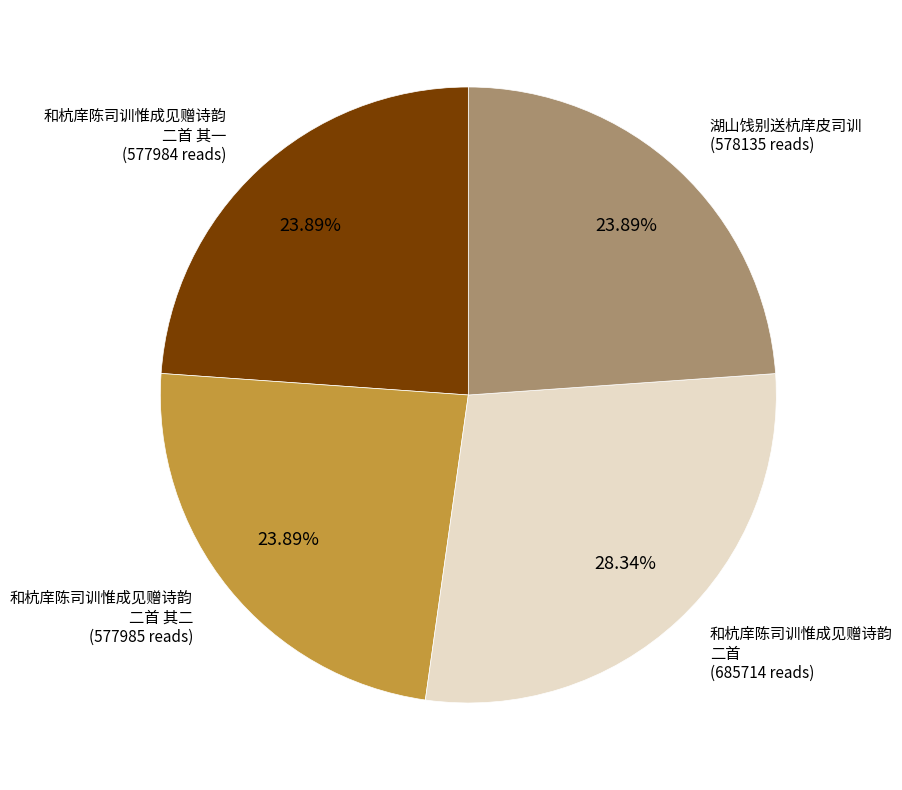

Is there a majority slice in this chart?

No